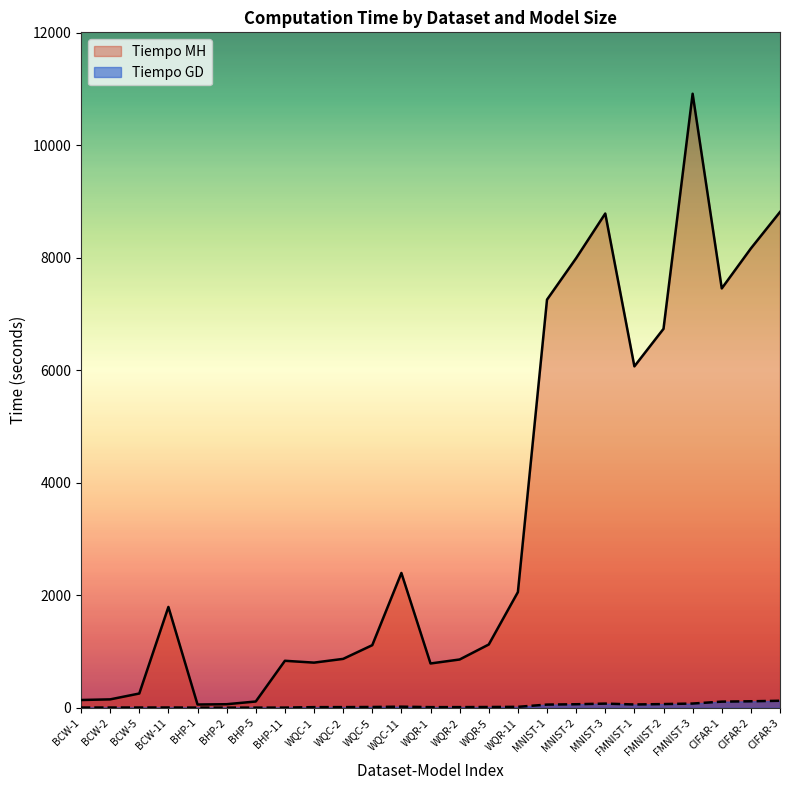

Rank the series by their maximum value, from lowest to highest.

Tiempo GD, Tiempo MH